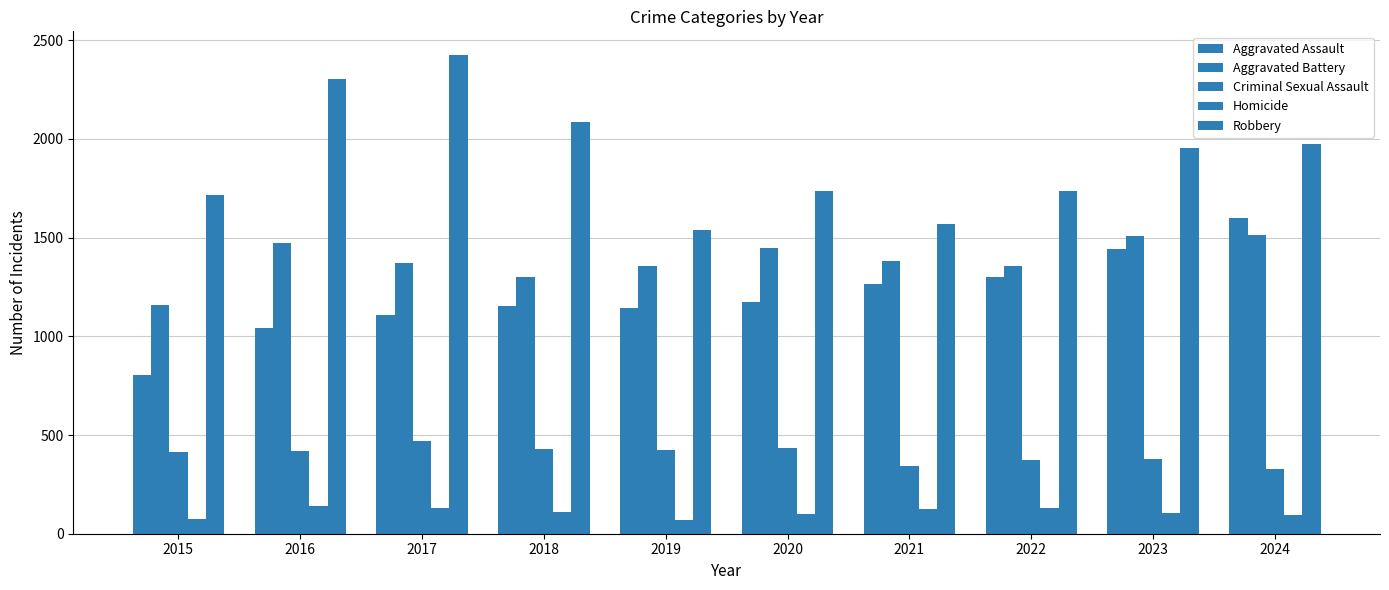

How many data points in Robbery are less than 1955?

5